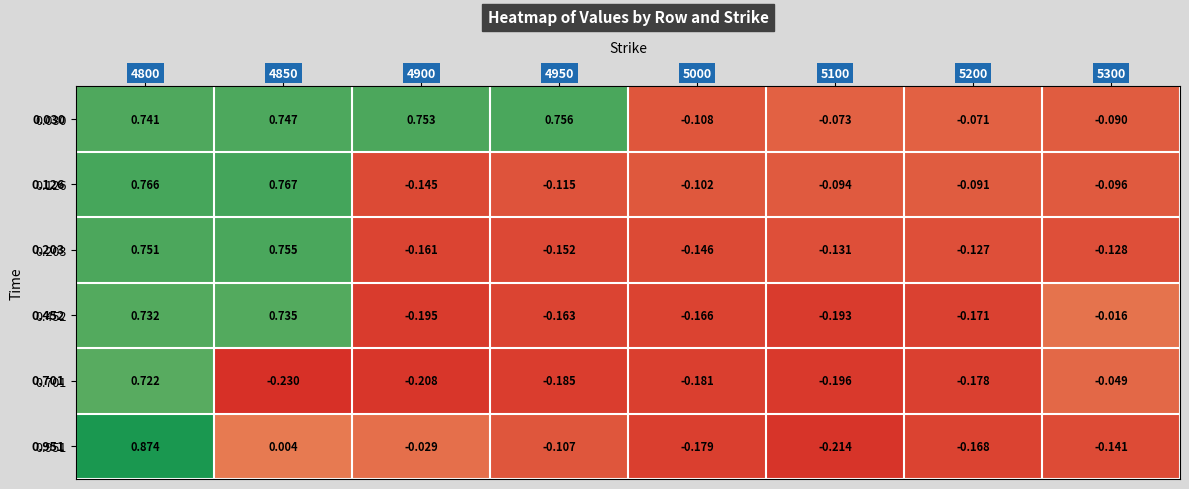

Reading right to left, extract all data points from this chart.

0.030: 5300=-0.1	5200=-0.1	5100=-0.1	5000=-0.1	4950=0.8	4900=0.8	4850=0.7	4800=0.7
0.126: 5300=-0.1	5200=-0.1	5100=-0.1	5000=-0.1	4950=-0.1	4900=-0.1	4850=0.8	4800=0.8
0.203: 5300=-0.1	5200=-0.1	5100=-0.1	5000=-0.1	4950=-0.2	4900=-0.2	4850=0.8	4800=0.8
0.452: 5300=-0.0	5200=-0.2	5100=-0.2	5000=-0.2	4950=-0.2	4900=-0.2	4850=0.7	4800=0.7
0.701: 5300=-0.0	5200=-0.2	5100=-0.2	5000=-0.2	4950=-0.2	4900=-0.2	4850=-0.2	4800=0.7
0.951: 5300=-0.1	5200=-0.2	5100=-0.2	5000=-0.2	4950=-0.1	4900=-0.0	4850=0.0	4800=0.9